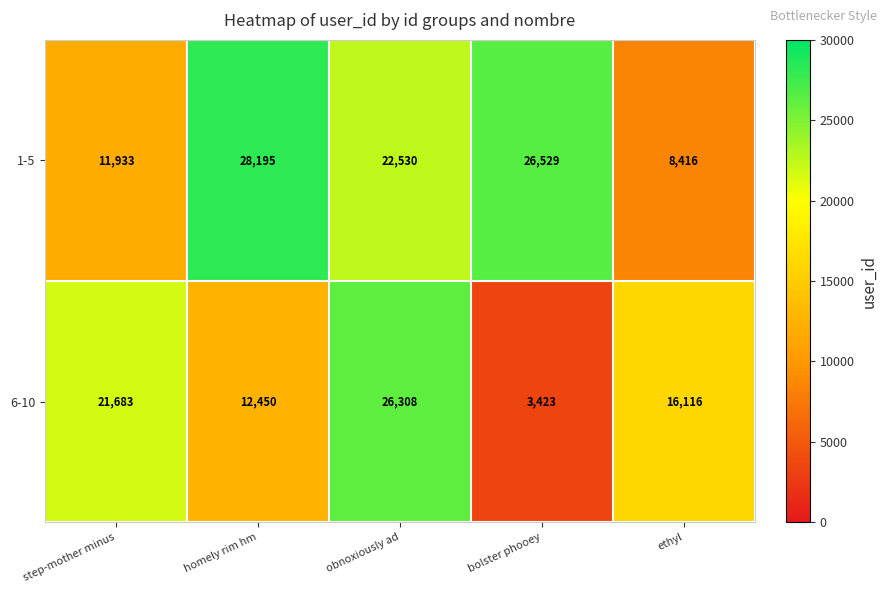

What is the sum of the 1-5 values at step-mother minus and obnoxiously ad?

34463